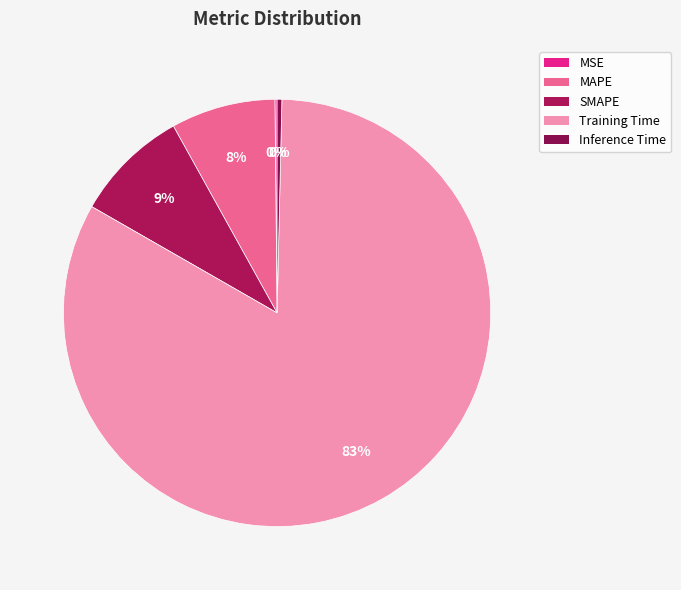

Count the number of slices in the pie.

5